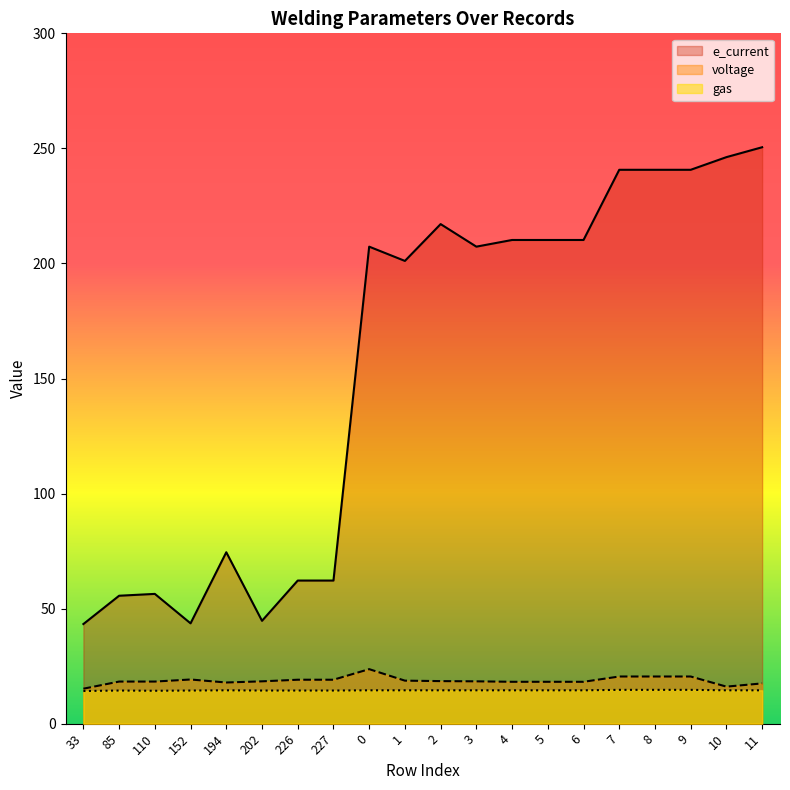

What is the highest value of the voltage series?

23.7